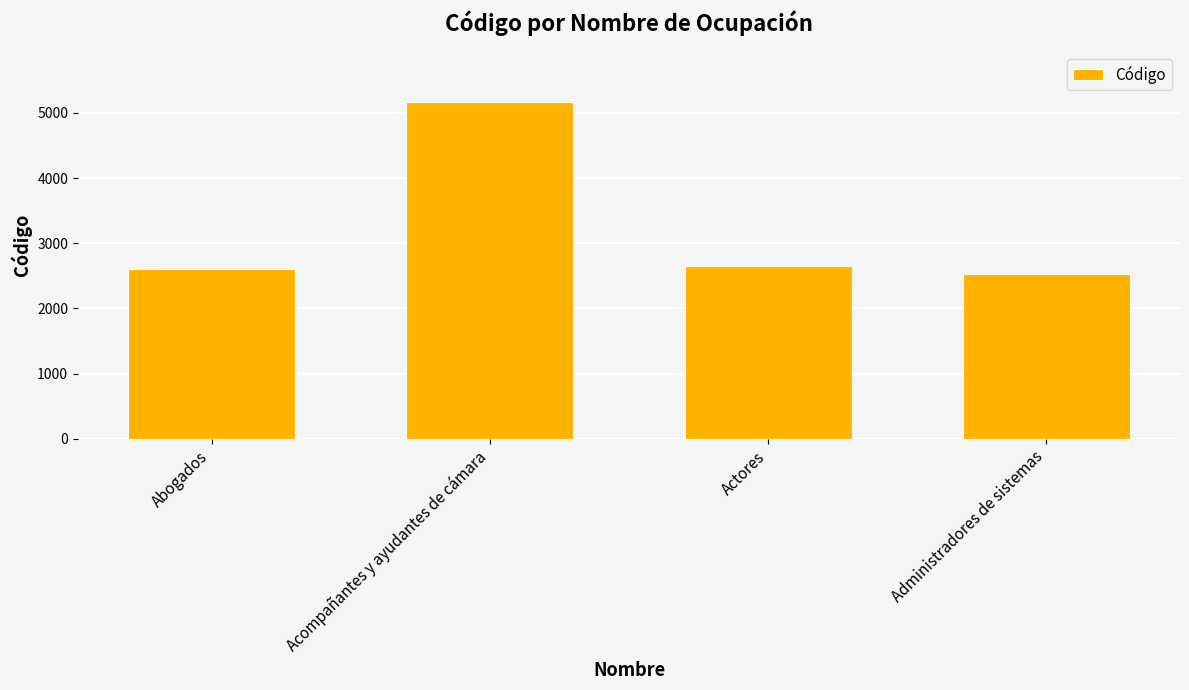

Is it true that the value at Actores is 2655?

True